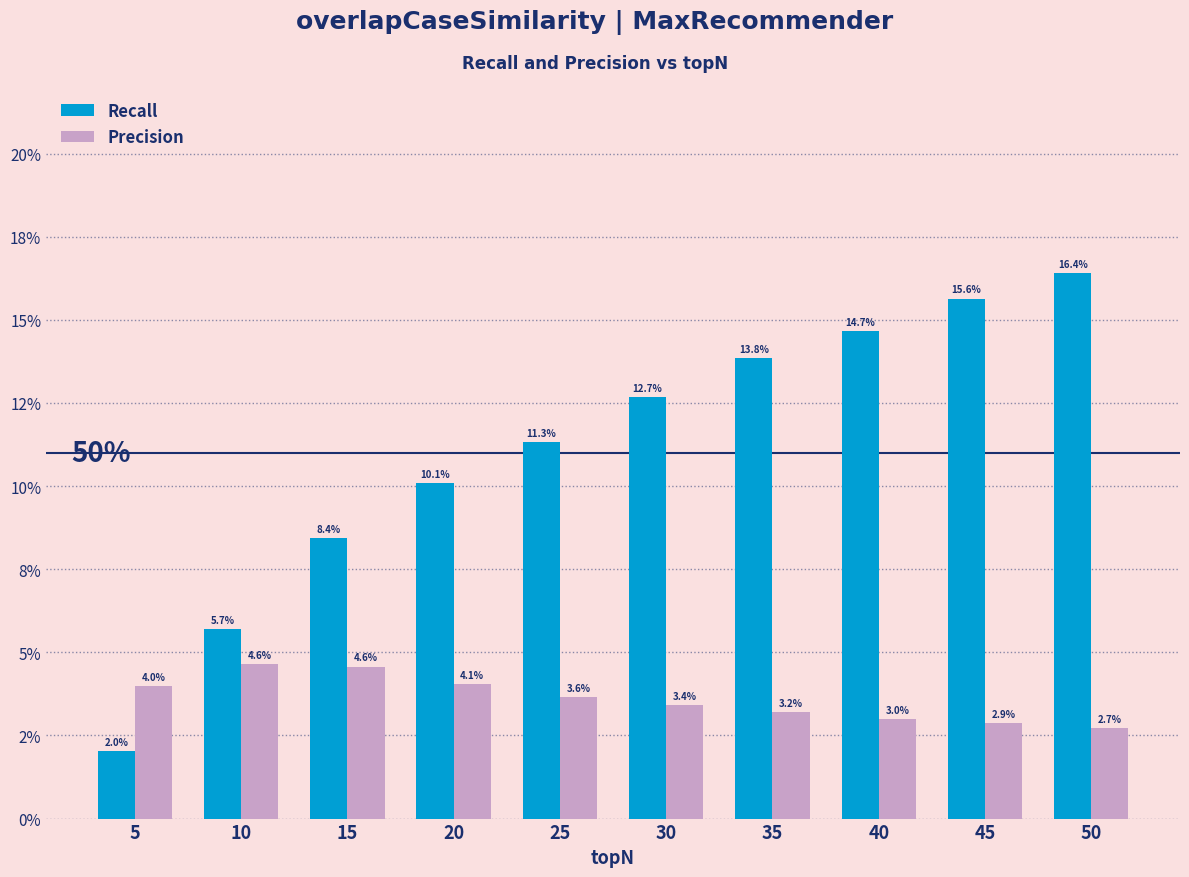

At which label does Recall reach its peak?

50